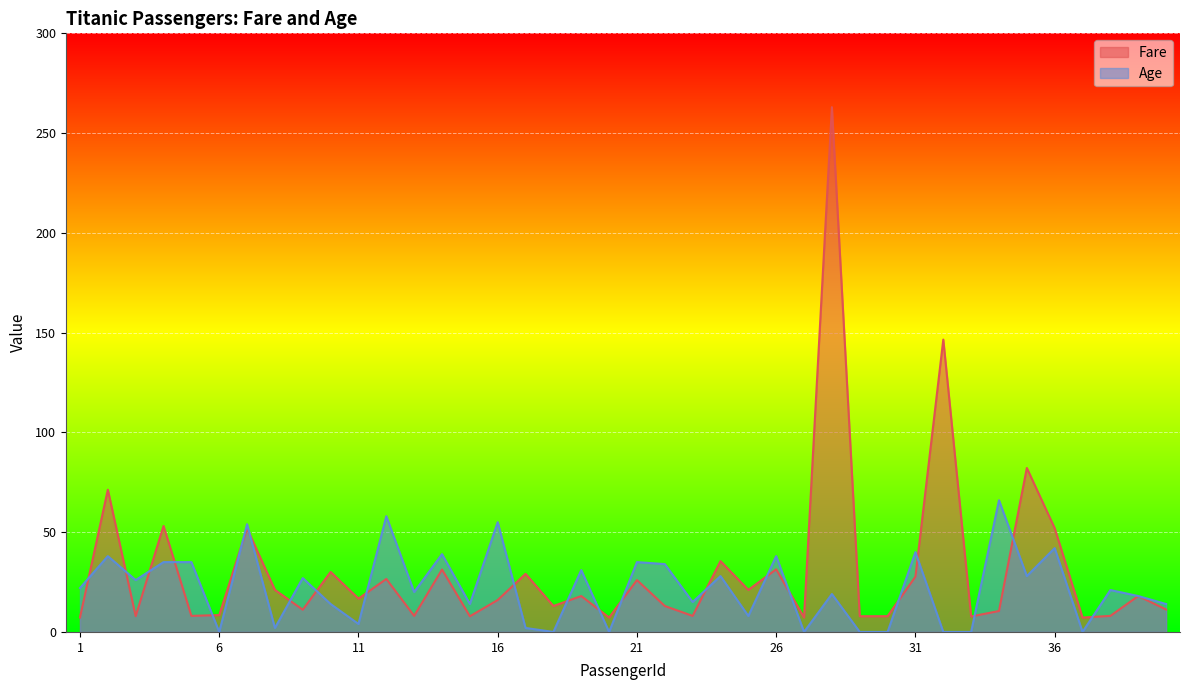

At which category is the sum across all series the highest?

28